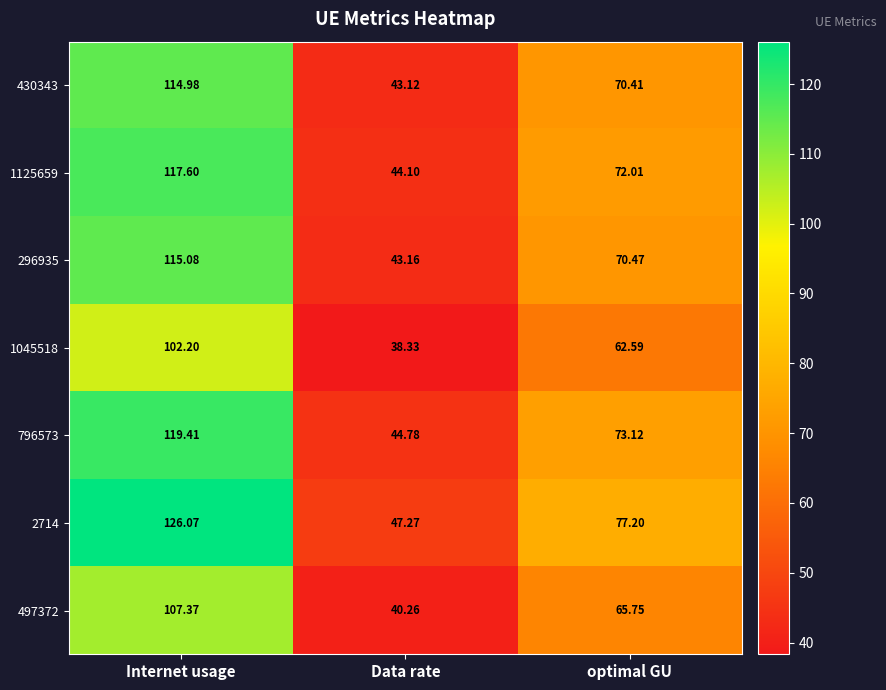

What is the total value across all series at Data rate?

301.0